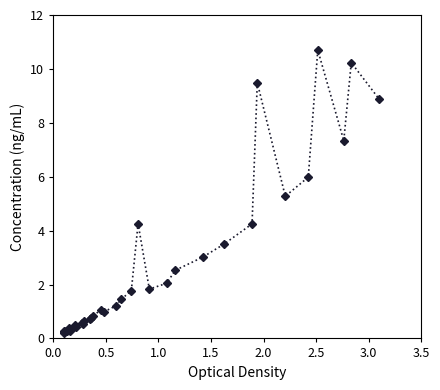

Does the chart have visible grid lines?

No